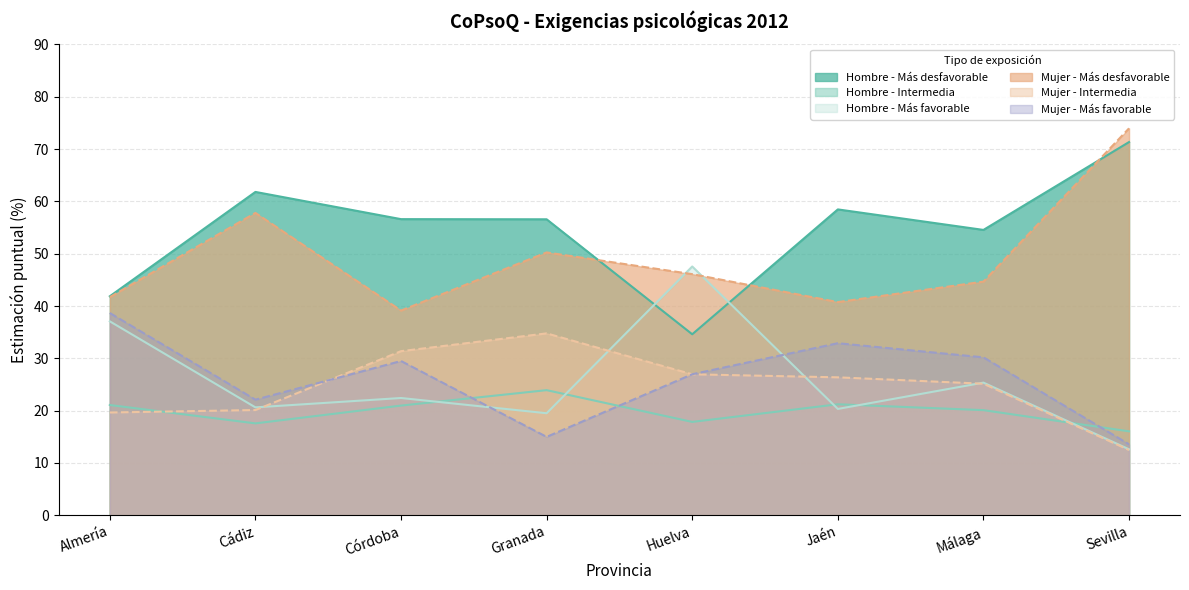

True or false: Mujer - Más favorable and Hombre - Más favorable cross at least once.

True